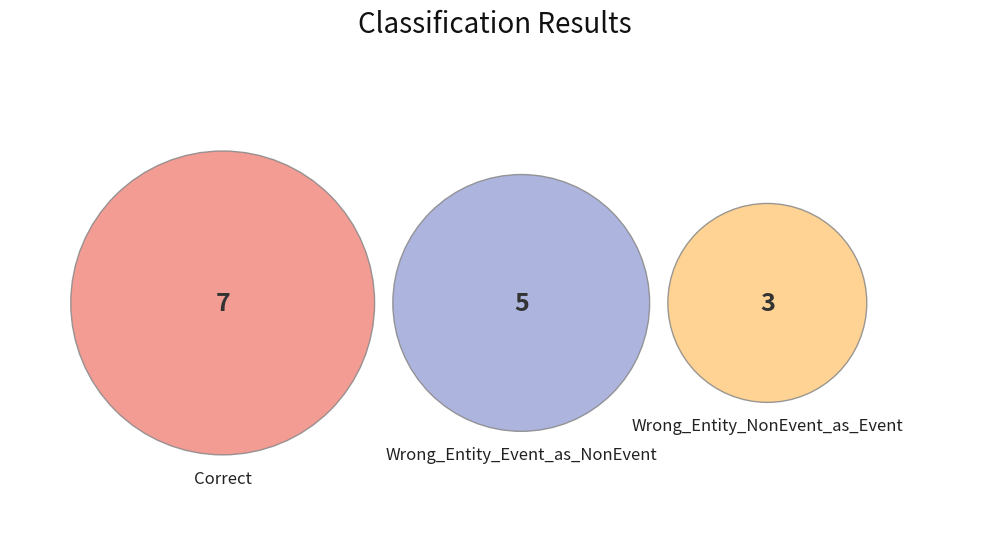

To the nearest percent, what percentage of the pie is Wrong_Entity_Event_as_NonEvent?

33%